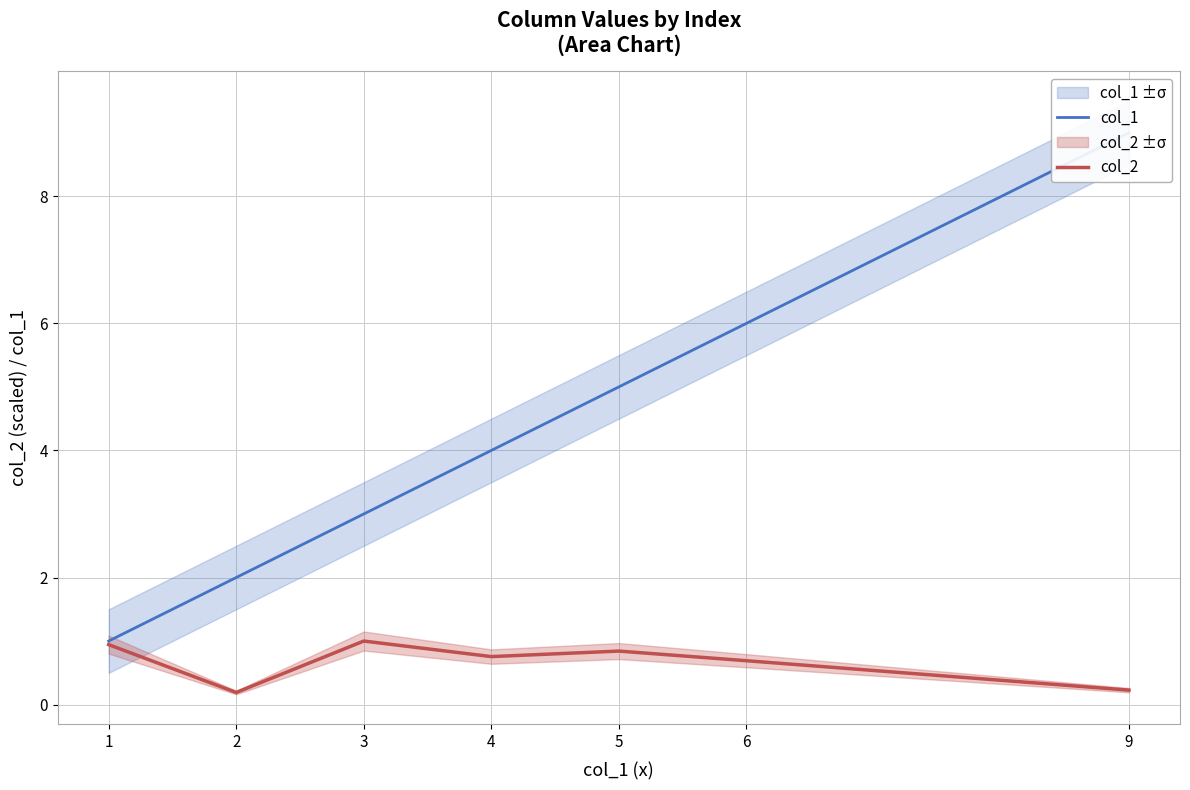

At which category does the chart reach its minimum across all series?

2